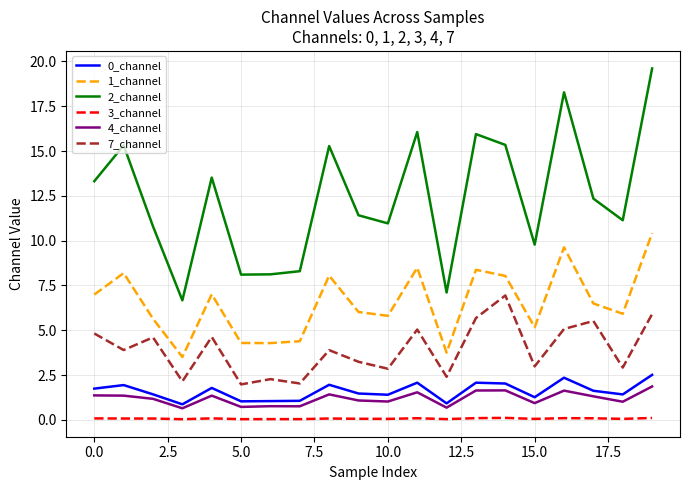

What is the difference between the maximum and minimum values in the 2_channel series?

12.9